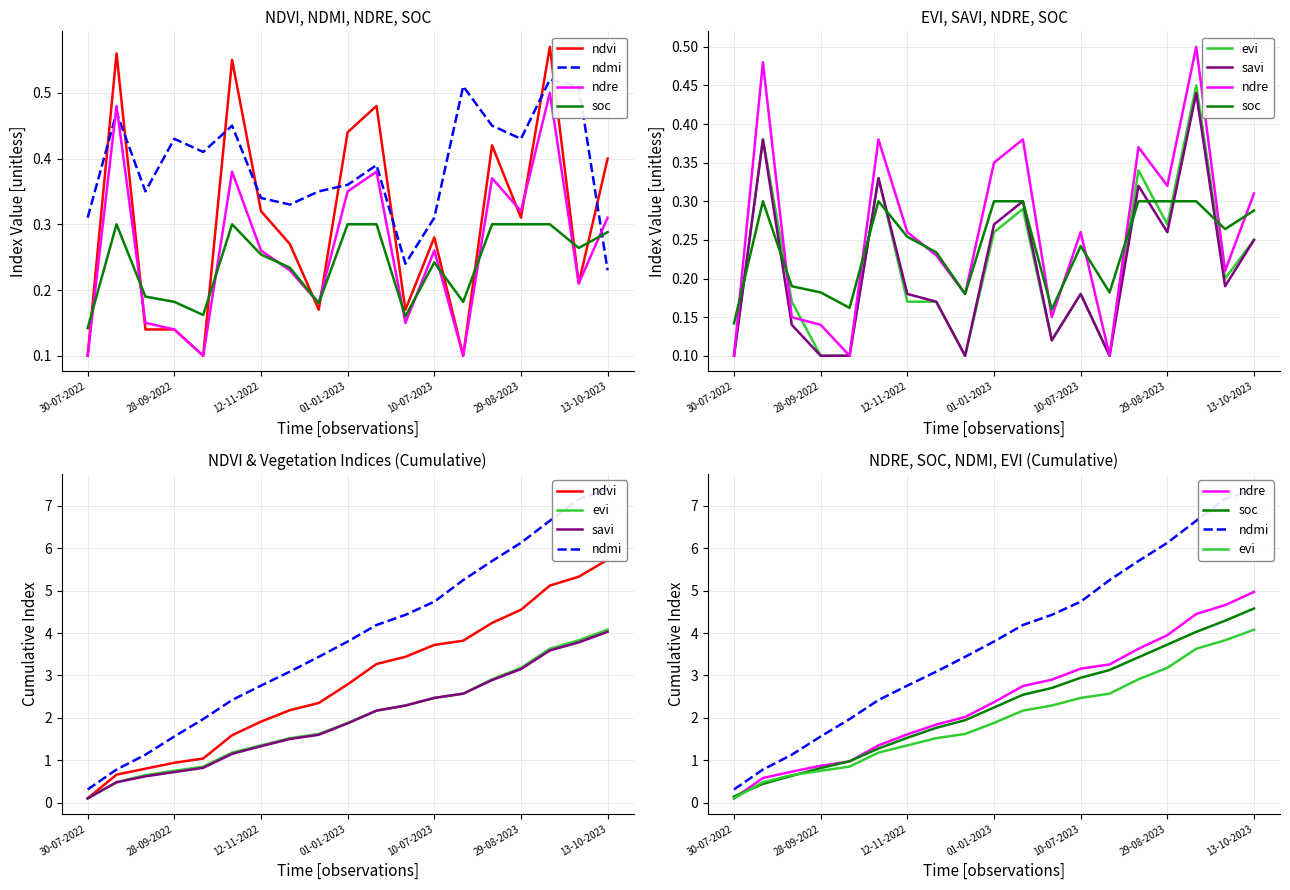

What is the value of the soc point at the 4th from the left?

0.8